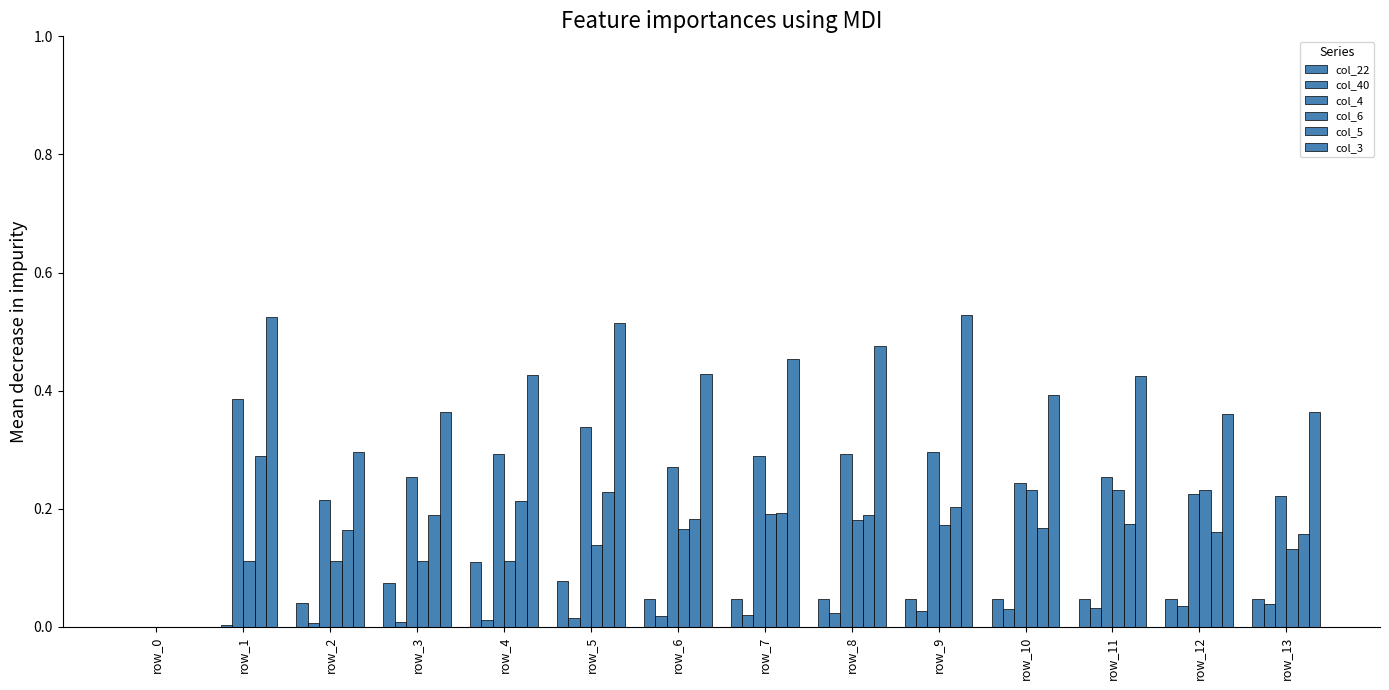

At which label does col_4 reach its minimum?

row_0